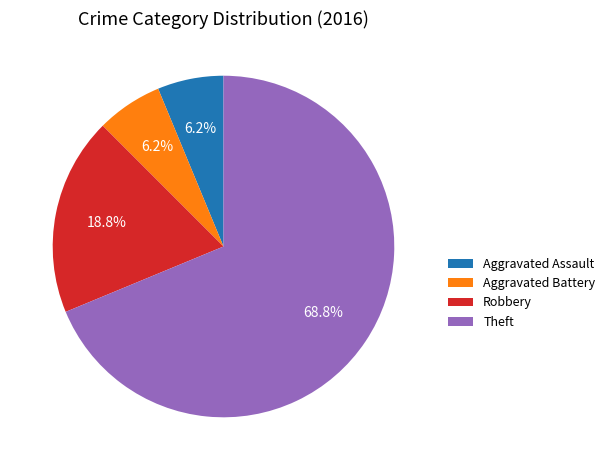

The Theft slice represents 69% of the pie. True or false?

True